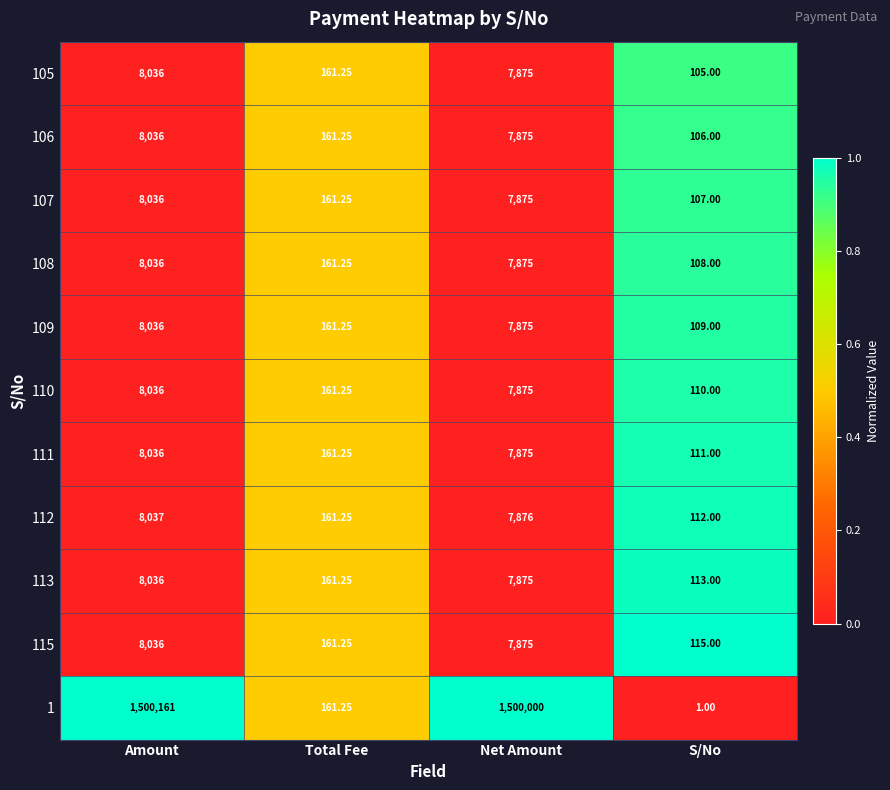

Between Net Amount and S/No, which series saw the biggest shift?

1